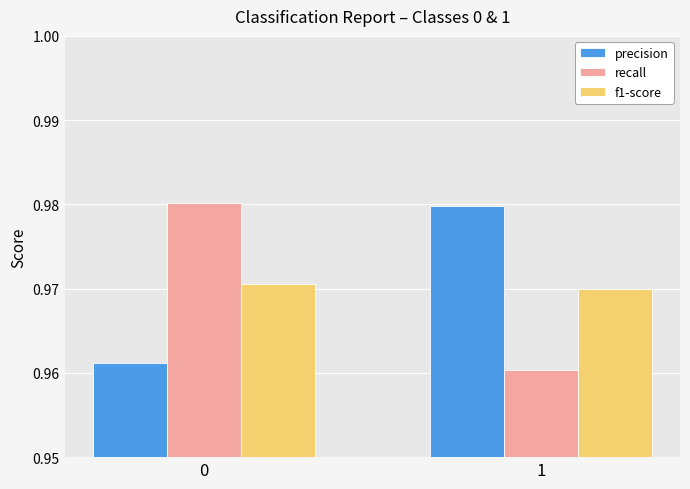

Rank the series at 0 from highest to lowest value.

recall, f1-score, precision